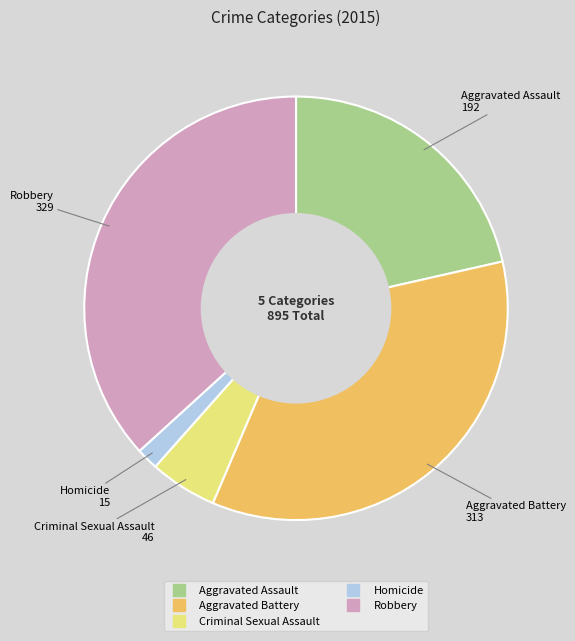

Which slice is the smallest?

Homicide